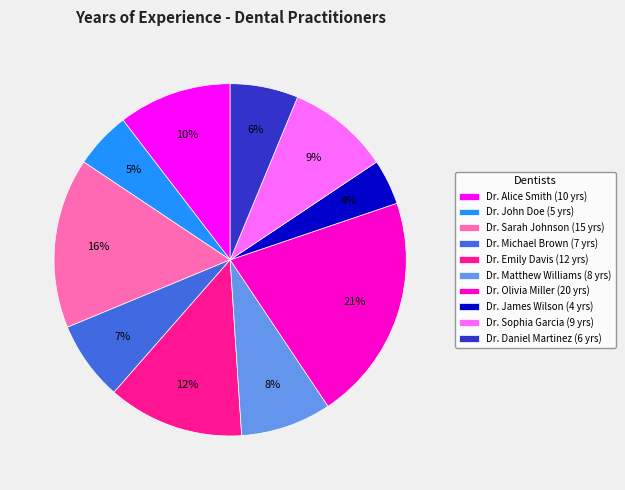

How many slices are in this pie chart?

10